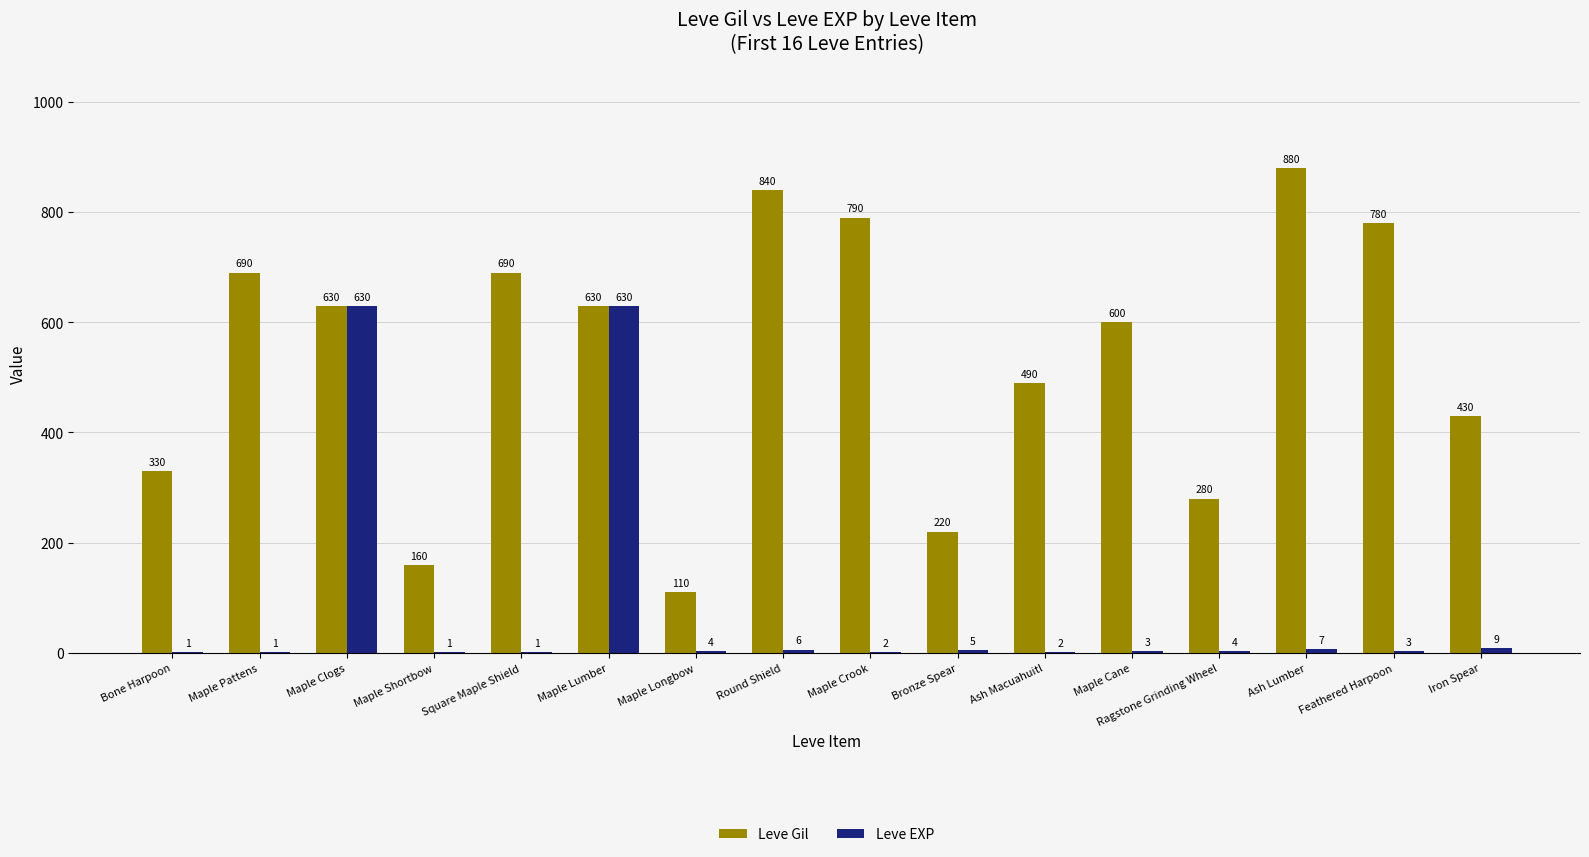

Which series has the largest range (max minus min)?

Leve Gil